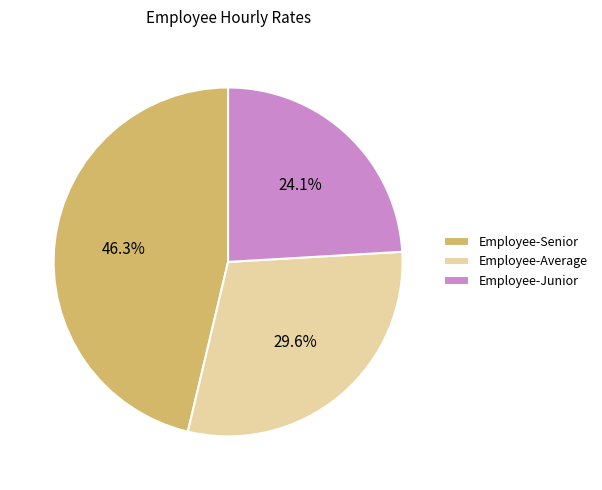

Combined, do Employee-Average and Employee-Senior account for over 50%?

Yes